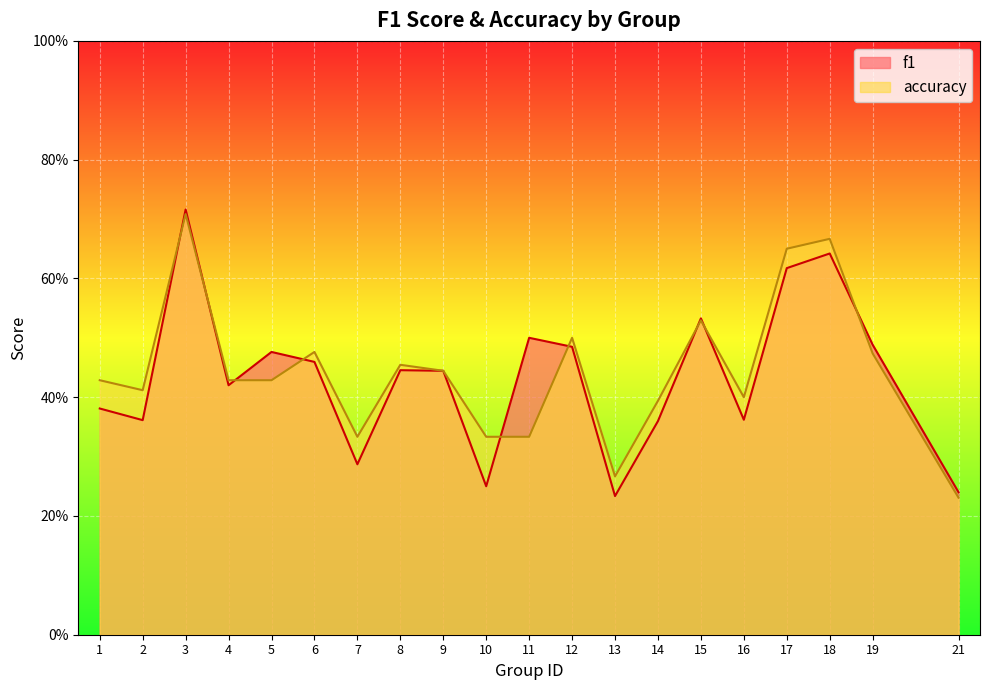

What value does the accuracy series have at 6?

0.5